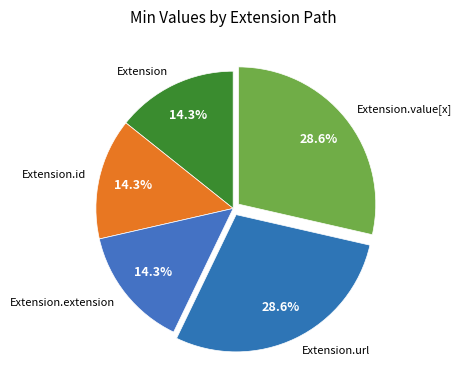

Is Extension.id the majority of the pie?

No